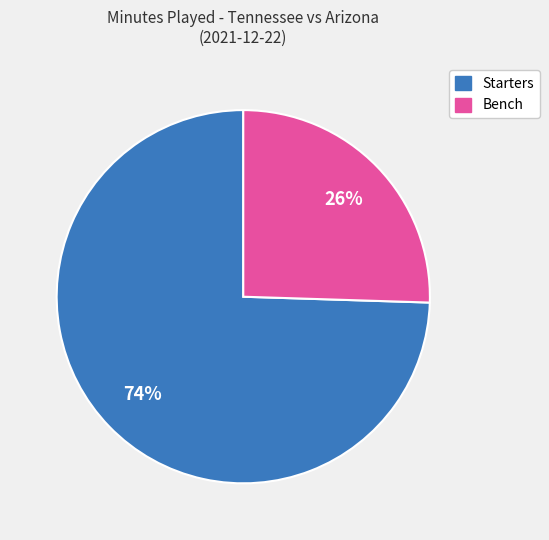

To the nearest percent, what is the average slice percentage?

50%